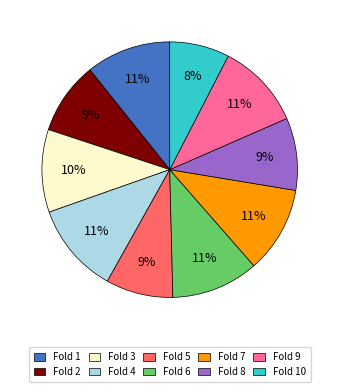

Is there a majority slice in this chart?

No